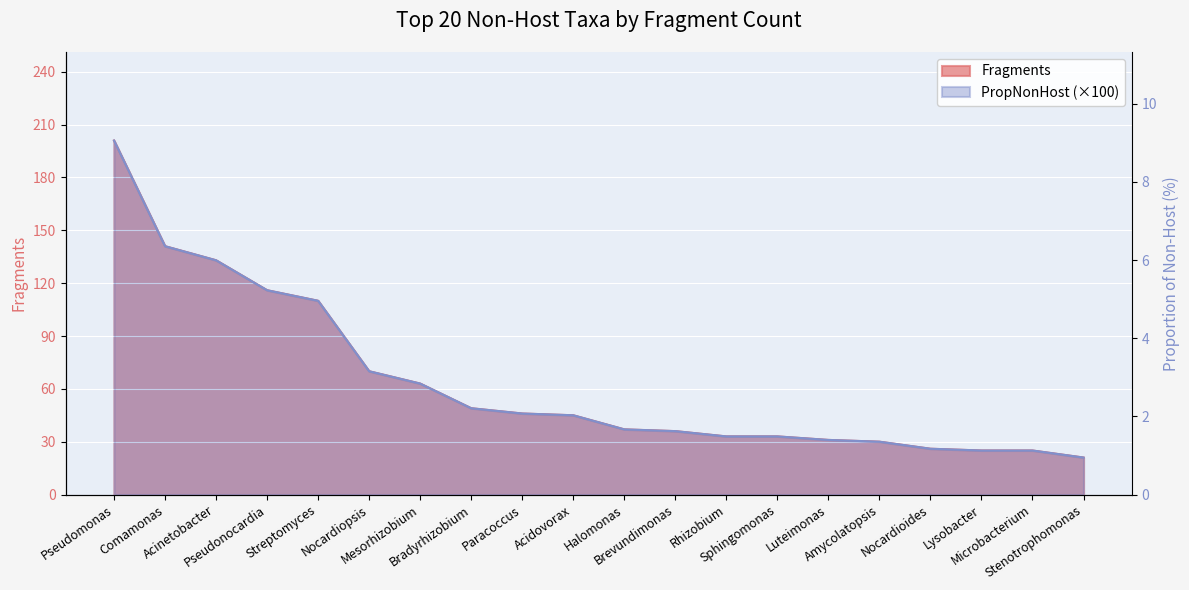

How many data points does each series have?

20